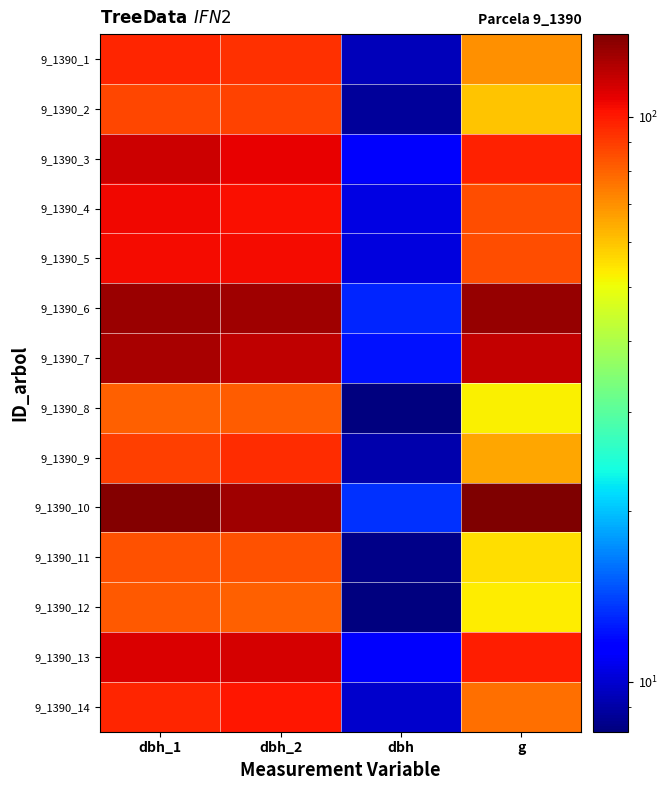

Which category has the lowest value across all series?

dbh